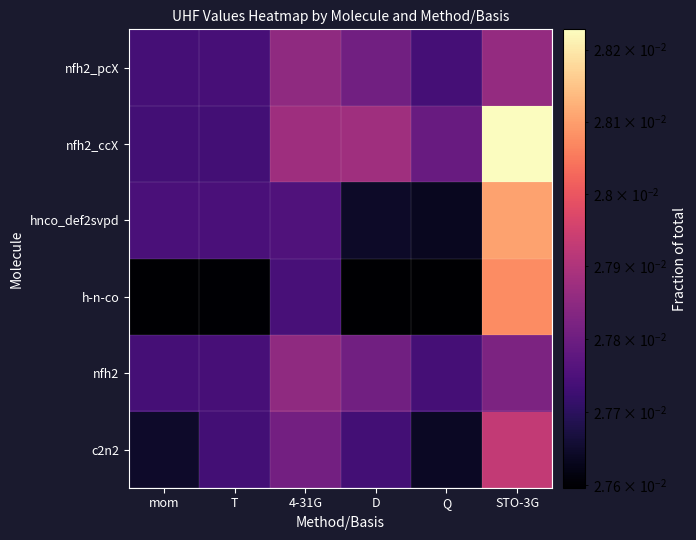

At Q, list the series in order from largest to smallest.

nfh2_ccX, nfh2, nfh2_pcX, c2n2, hnco_def2svpd, h-n-co